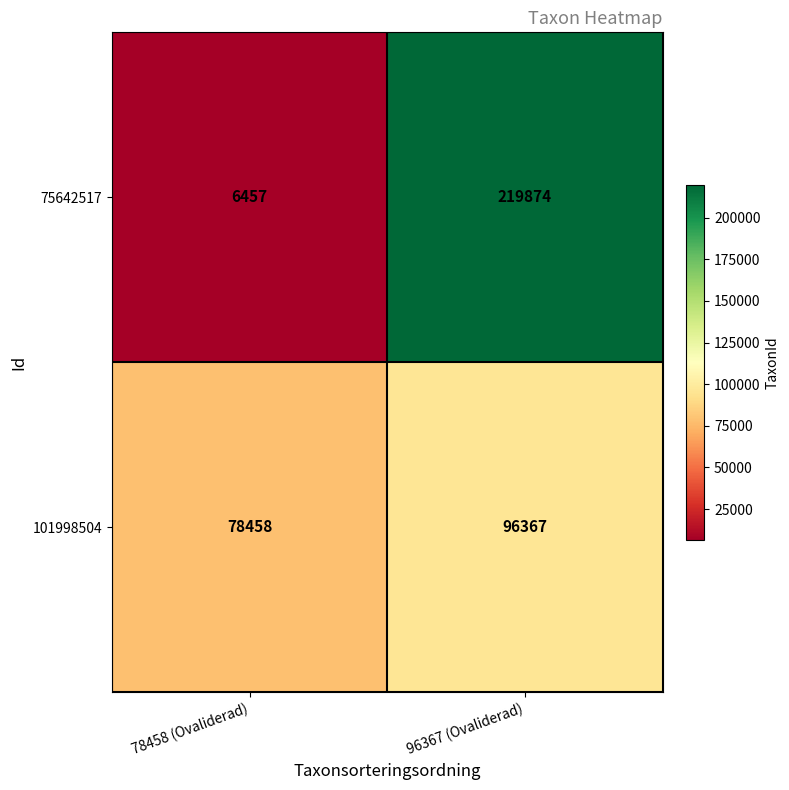

What is the maximum value shown in the chart?

219874